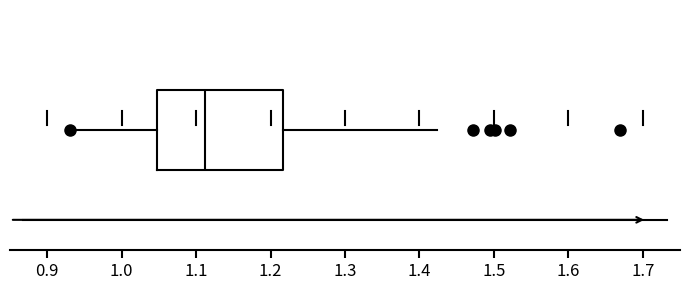

Read this box plot against the x-axis: the position of the median line, the range covered by the box, and the ends of both whiskers. The values are not printed on the chart, so give them approximately, as read against the axis.

median 1.11, box 1.05 to 1.22, whiskers 0.93 to 1.42